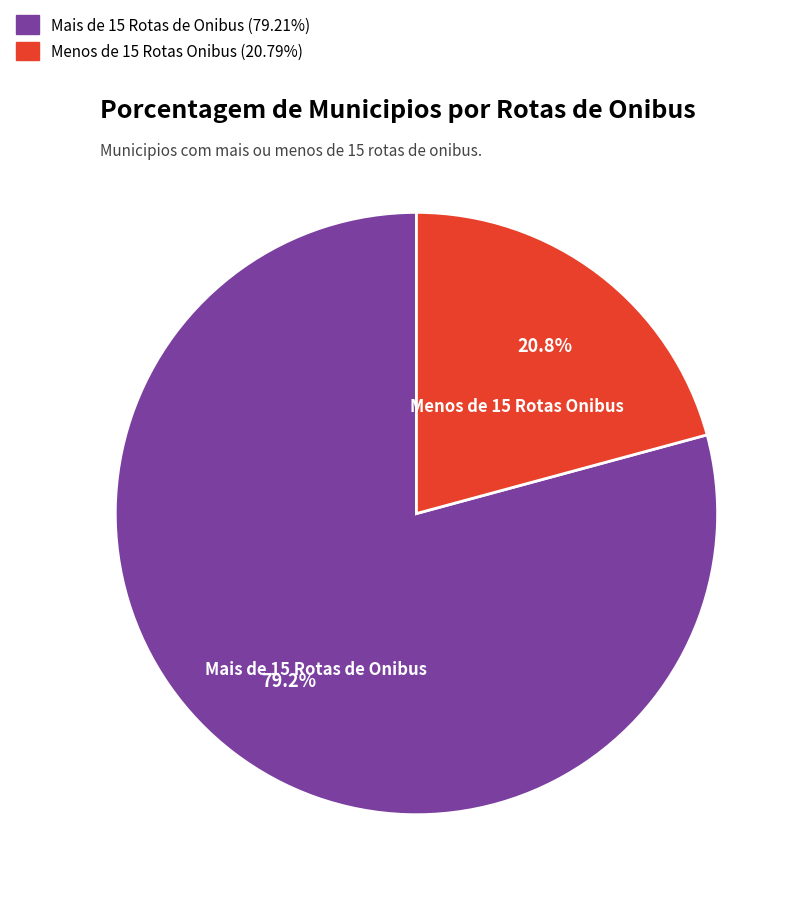

To the nearest percent, what percentage of the pie is Menos de 15 Rotas Onibus?

21%